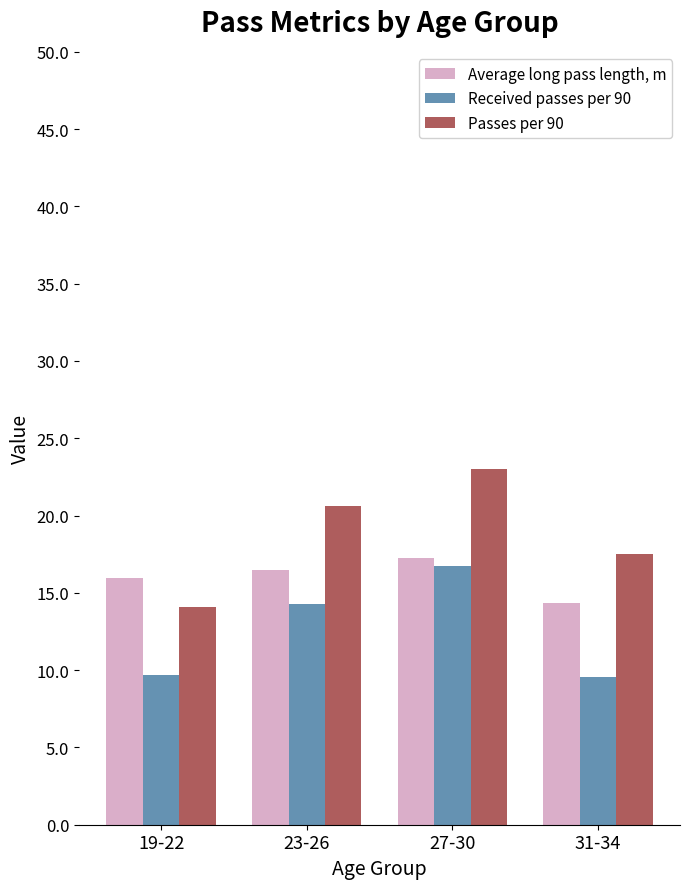

Rank the categories by Passes per 90 value from lowest to highest.

19-22, 31-34, 23-26, 27-30